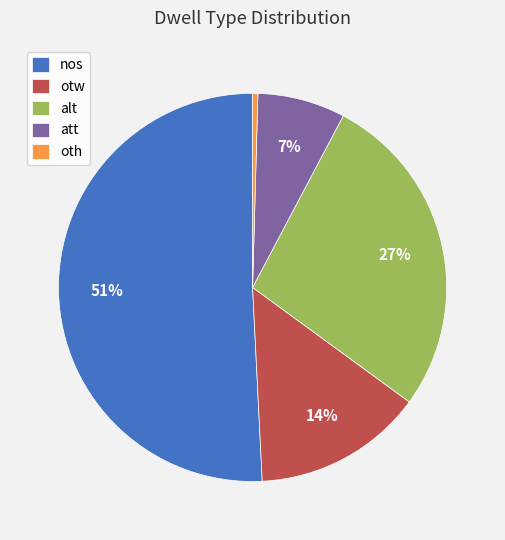

Combined, do alt and oth account for over 50%?

No